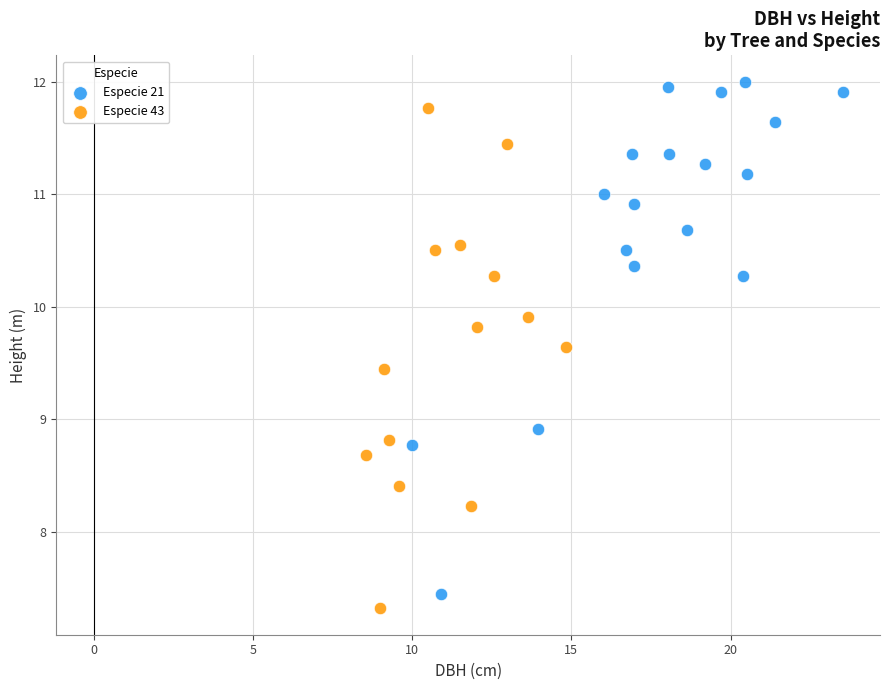

Which series reaches the minimum Y coordinate?

Especie 43